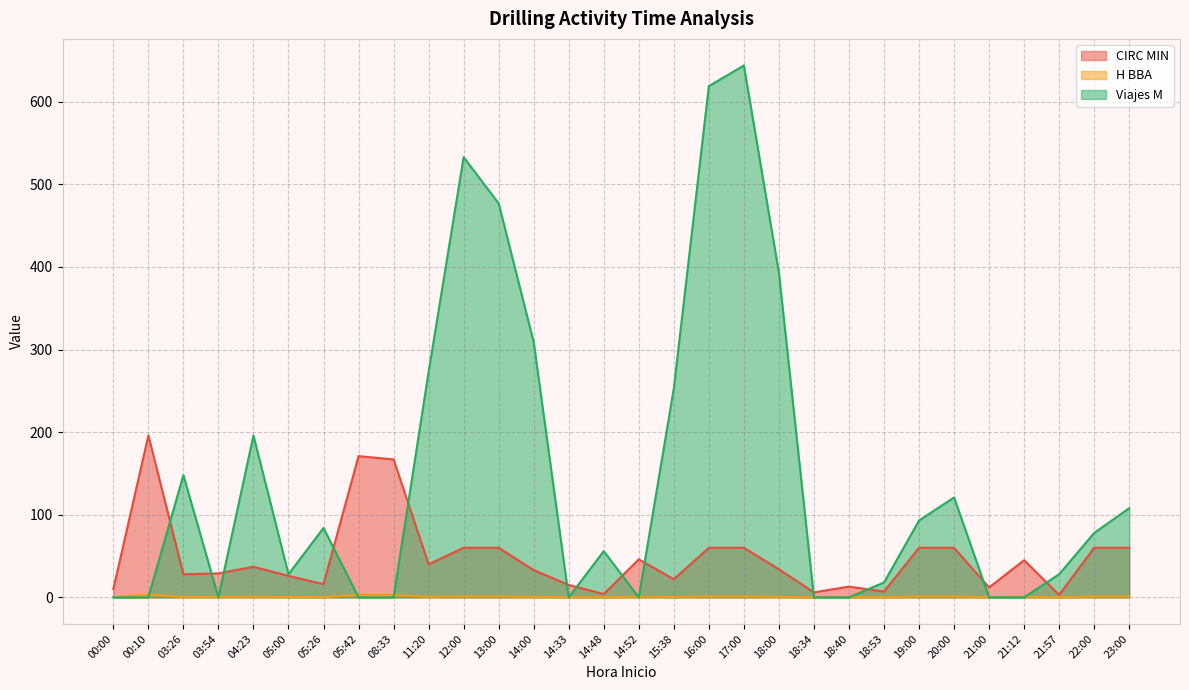

What is the sum of all Viajes M values?

4459.0